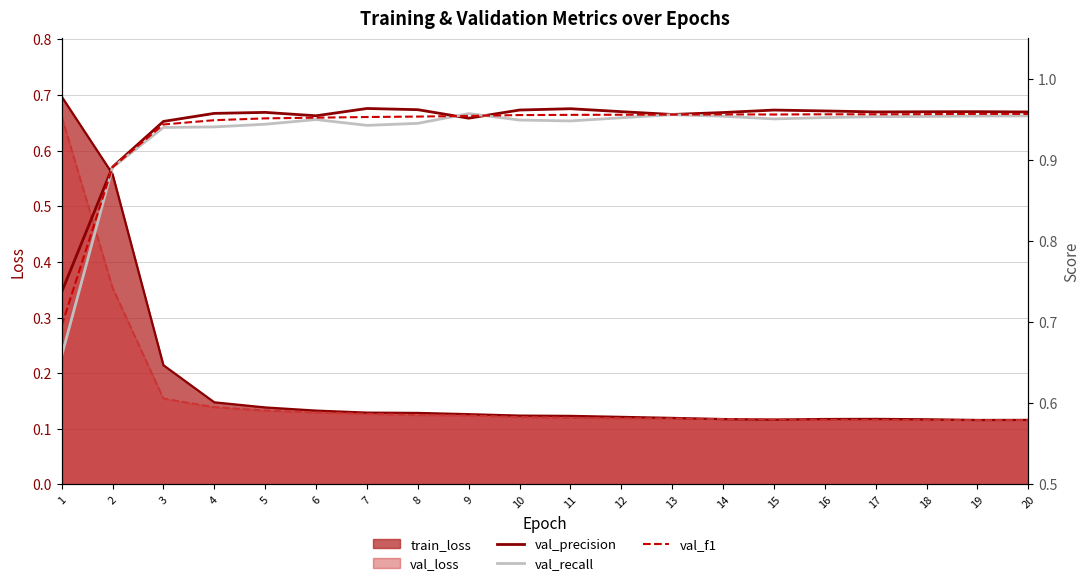

True or false: val_recall has a value of 0.6 at 15.

False